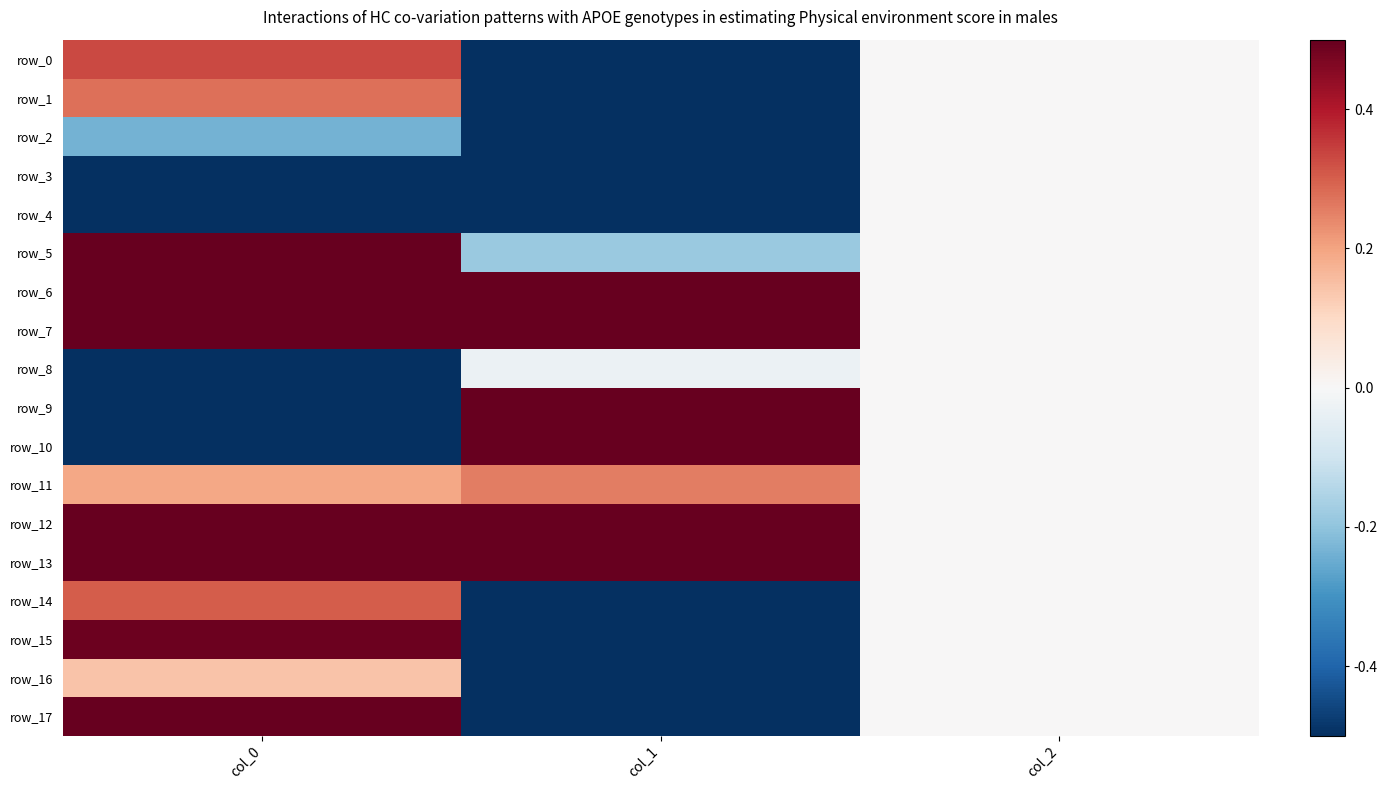

Which series has the largest total across all categories?

row_13